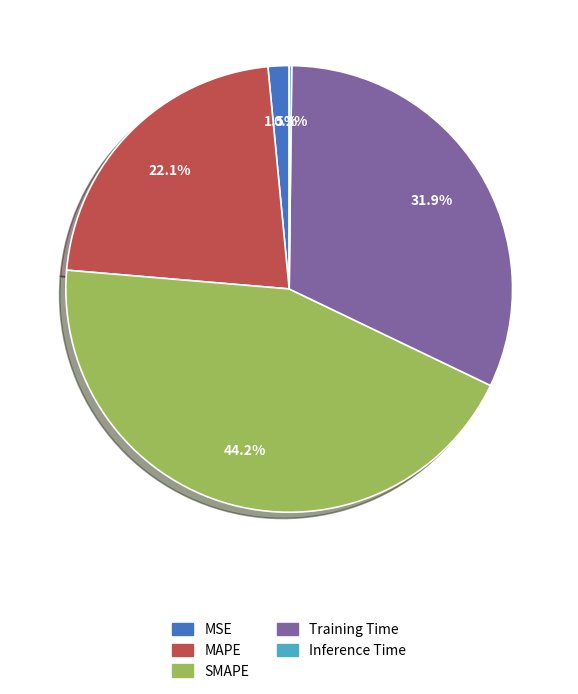

What is the total percentage of MSE and SMAPE?

45.7%